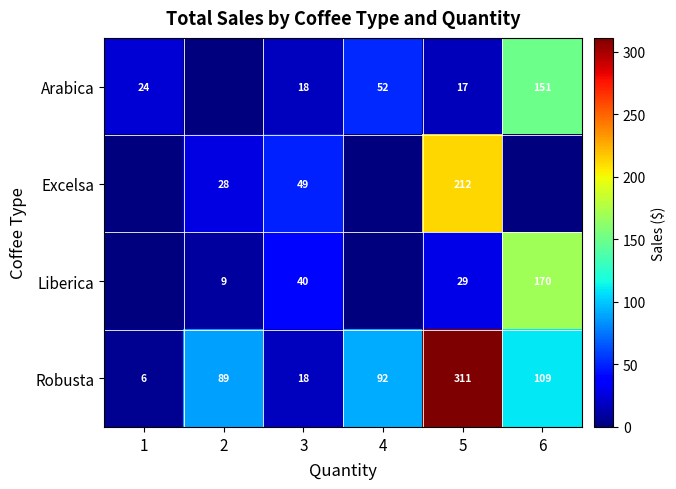

What is the total value across all series at 5?

569